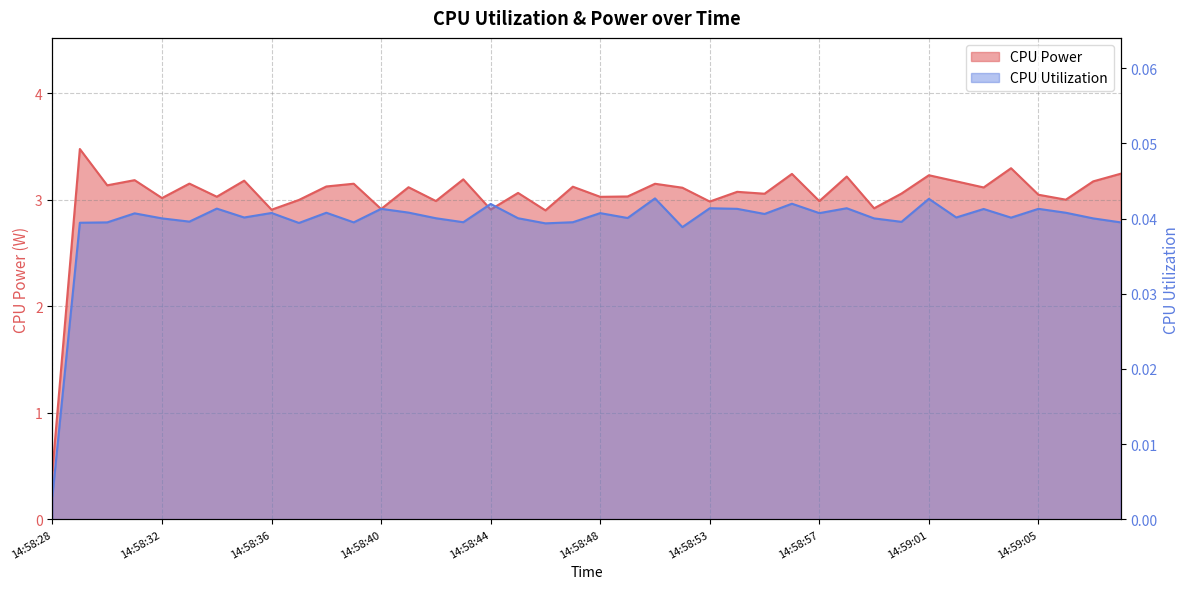

In CPU Power, how many points are higher than both neighbors (excluding endpoints)?

15